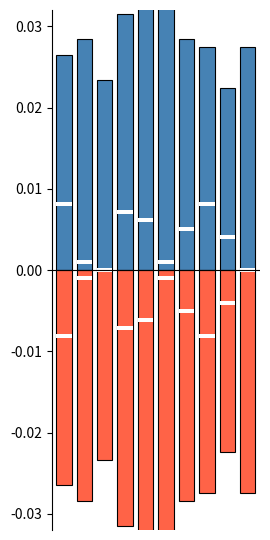

How many bars are there in each group?

4